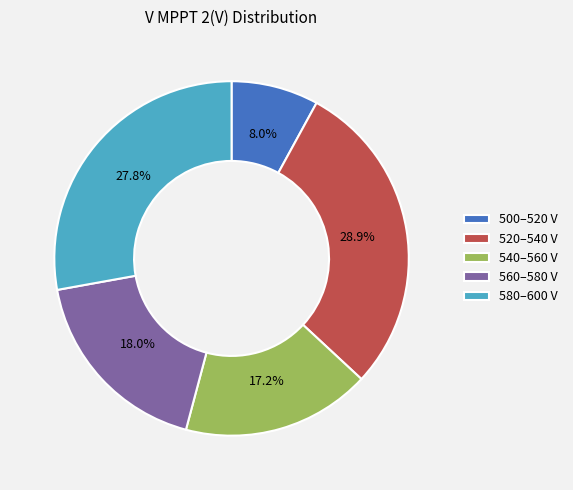

Between 500–520 V and 520–540 V, which is larger?

520–540 V